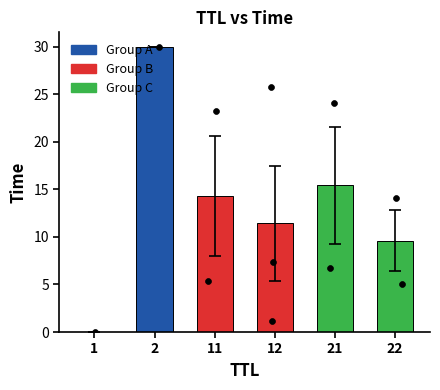

Approximately how many times larger is the value at 11 compared to 2?

0.5